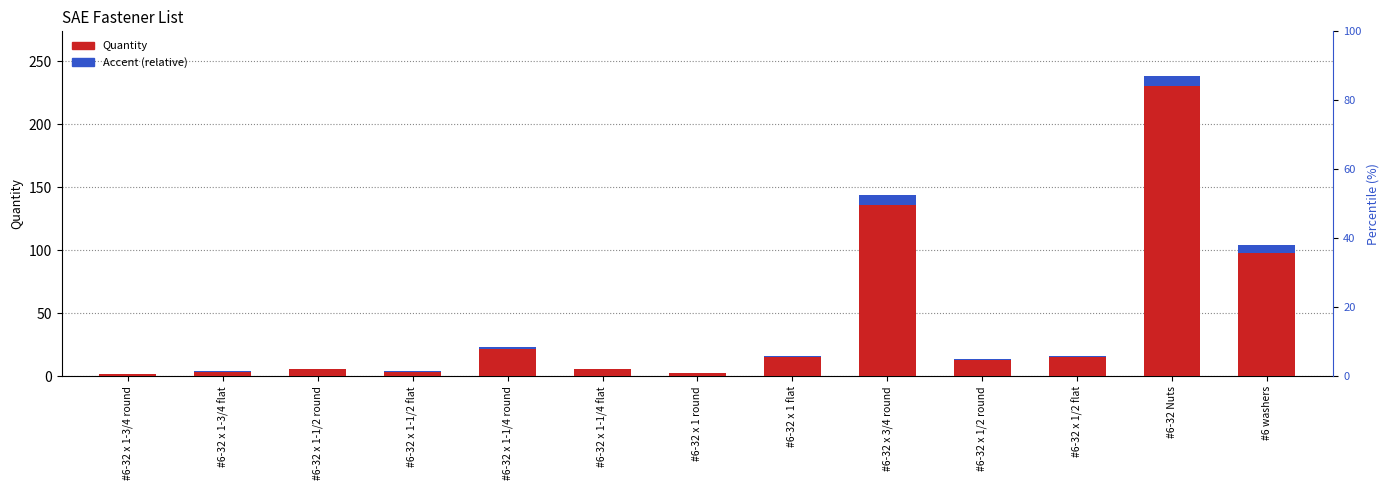

Which series has the largest total across all categories?

Quantity